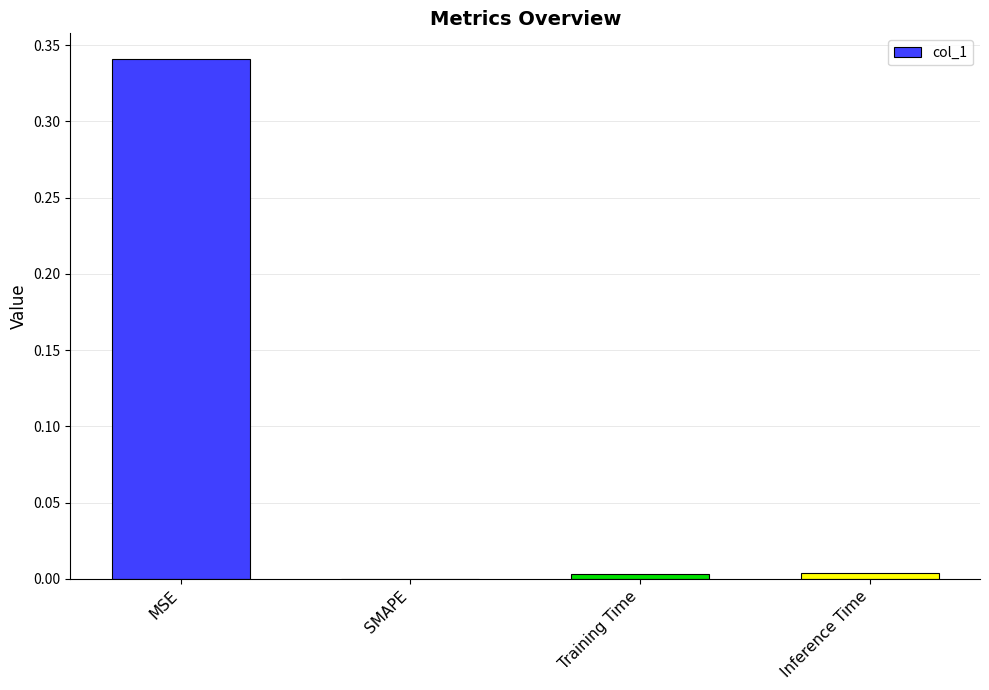

The value at Inference Time is 0.0. True or false?

True